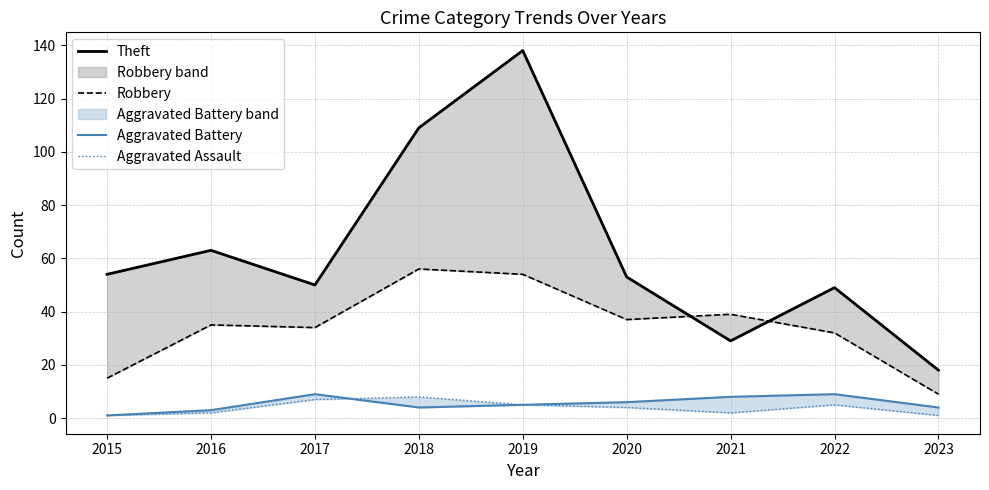

True or false: Theft and Aggravated Assault intersect in this chart.

False